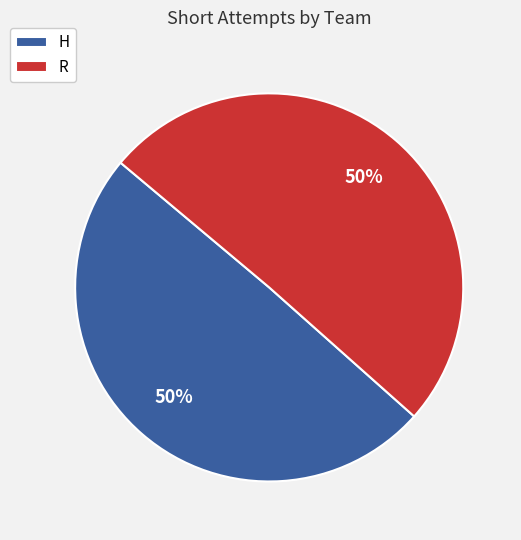

To the nearest percent, what is the average slice percentage?

50%